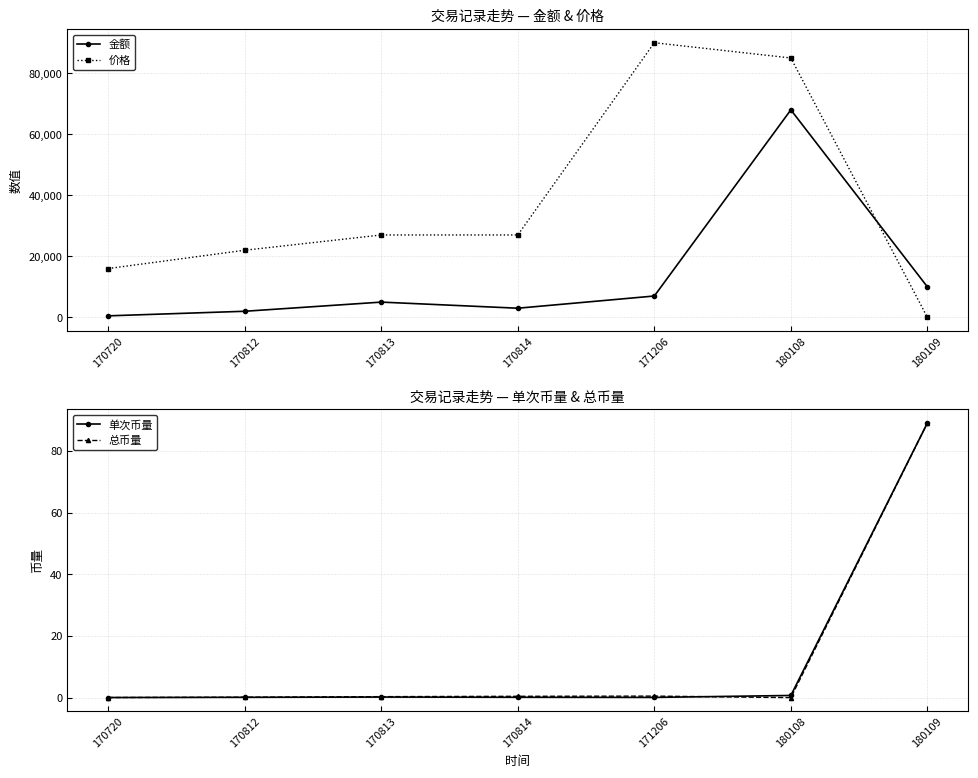

What are all the series names shown in the legend?

金额, 价格, 单次币量, 总币量